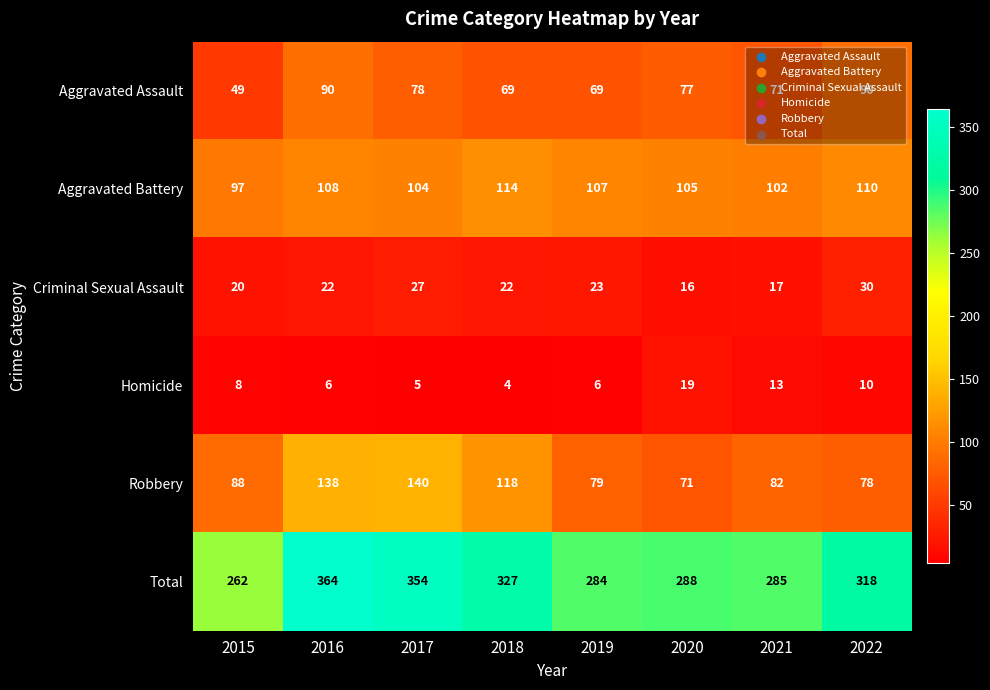

What is the total value across all series at 2020?

576